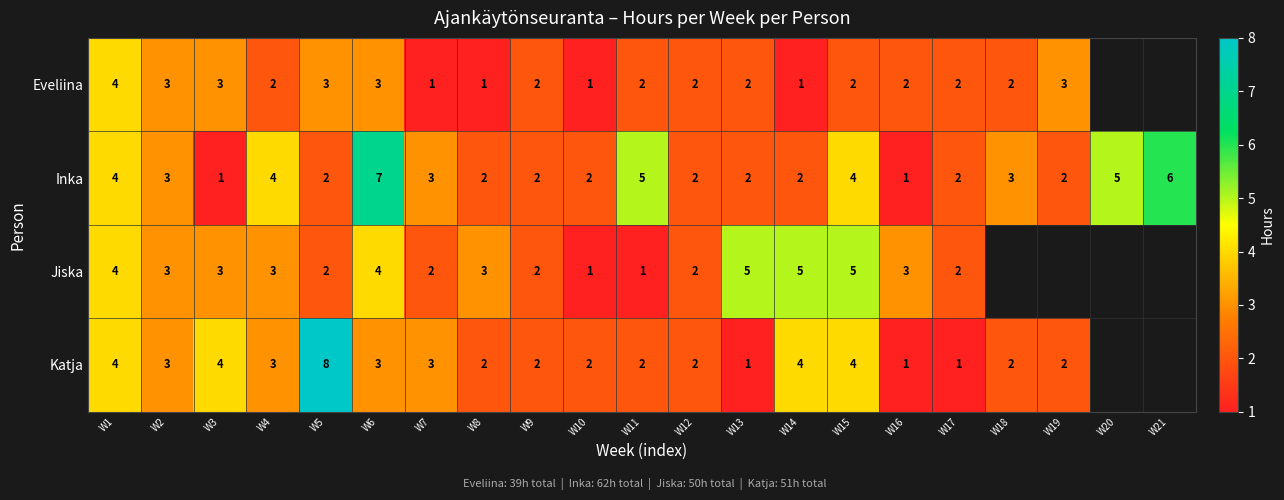

Is it true that Katja equals 2 at W18?

True